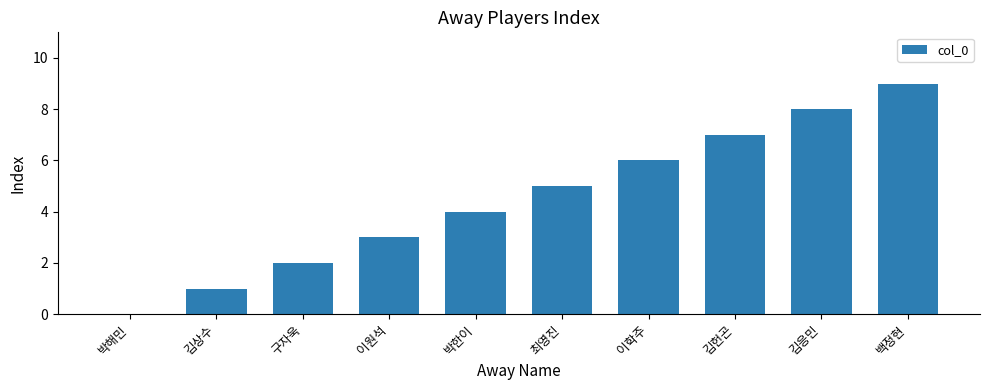

Count the values in the range 2 to 7.

6